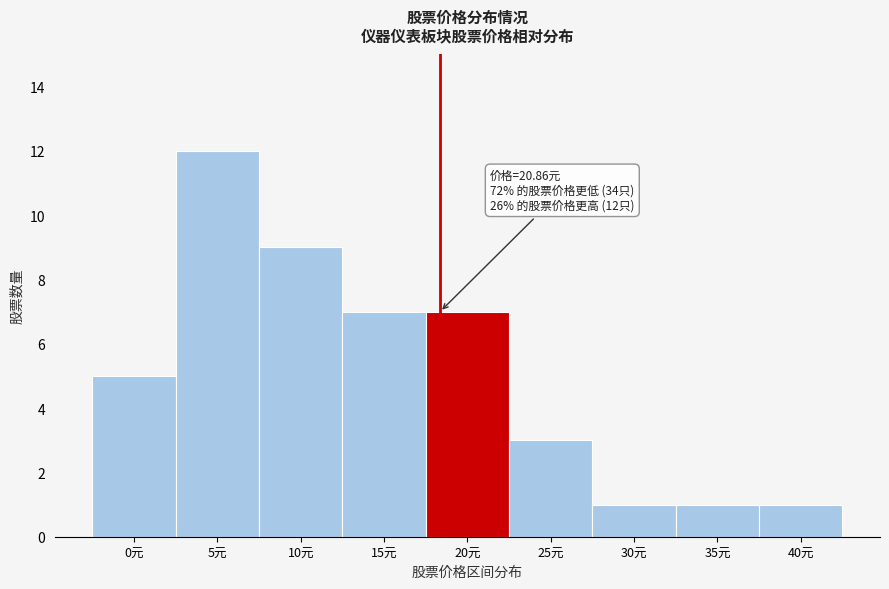

Reading left to right, what are all the values shown in this chart?

5	12	9	7	7	3	1	1	1